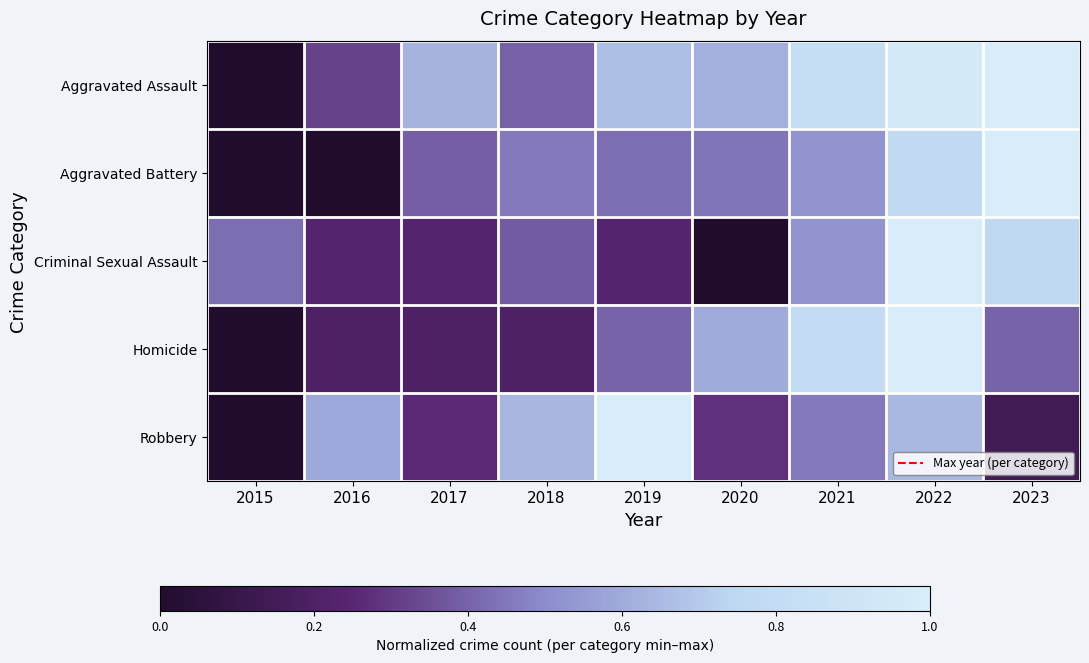

What is the greatest value displayed?

1.0